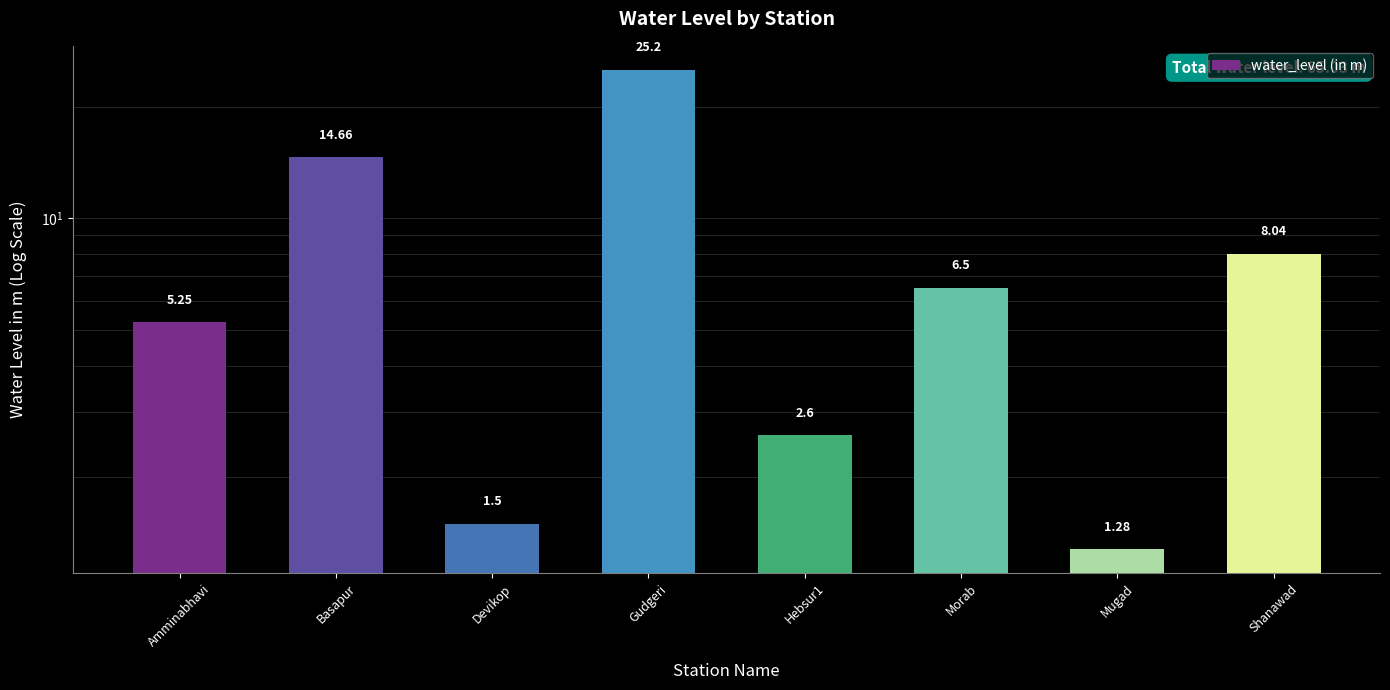

What is the minimum value shown in the chart?

1.3